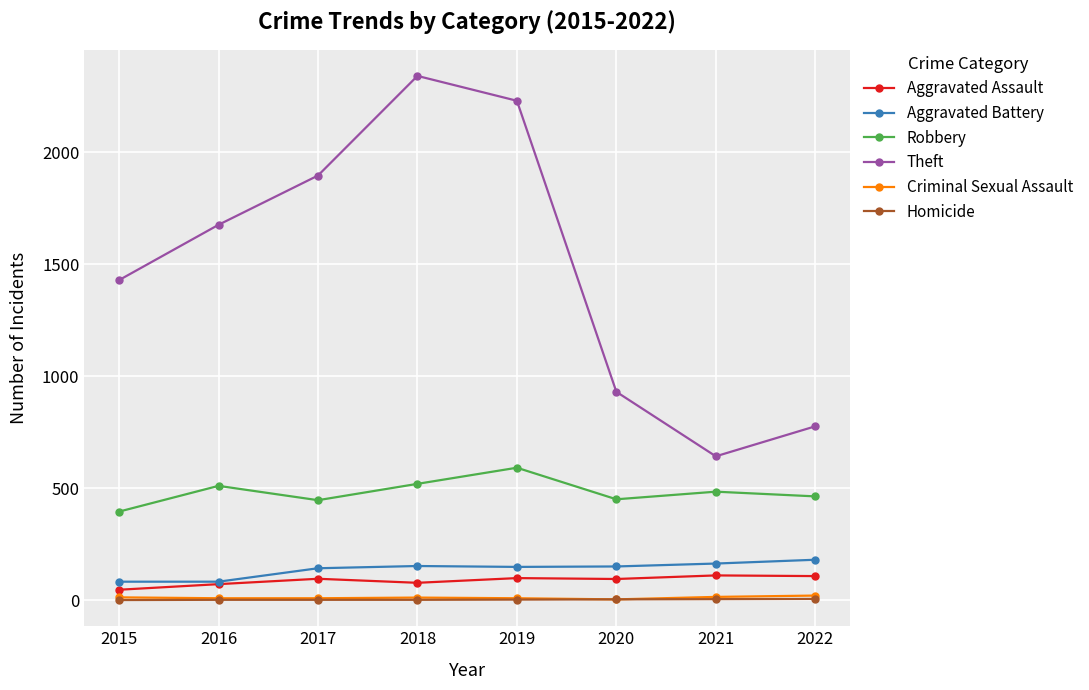

What is the value of the Homicide point at the 7th from the left?

4